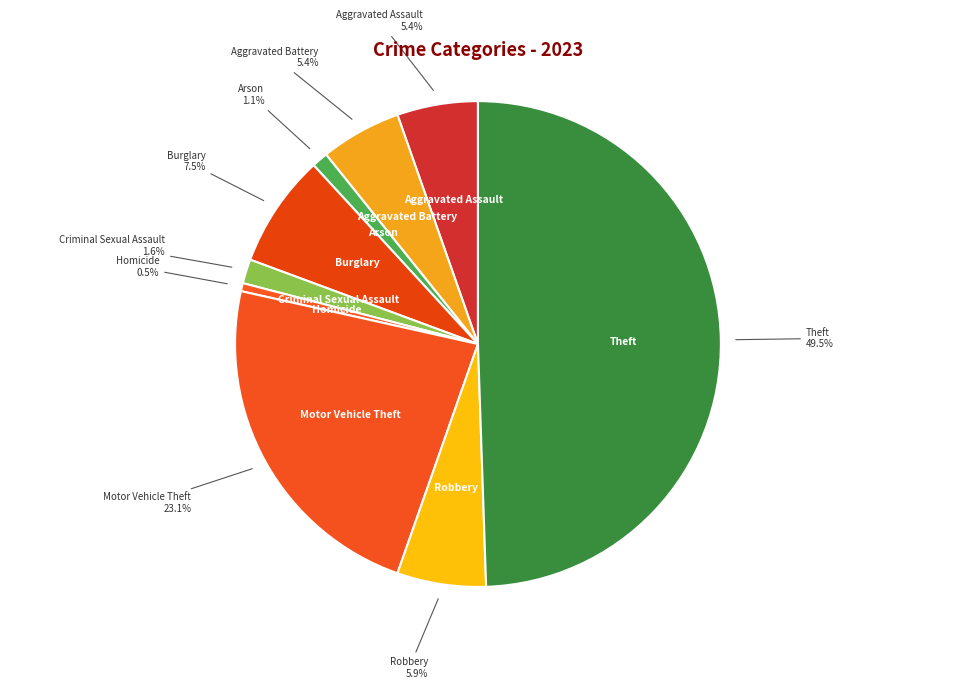

What percentage is NOT represented by Robbery?

94.1%